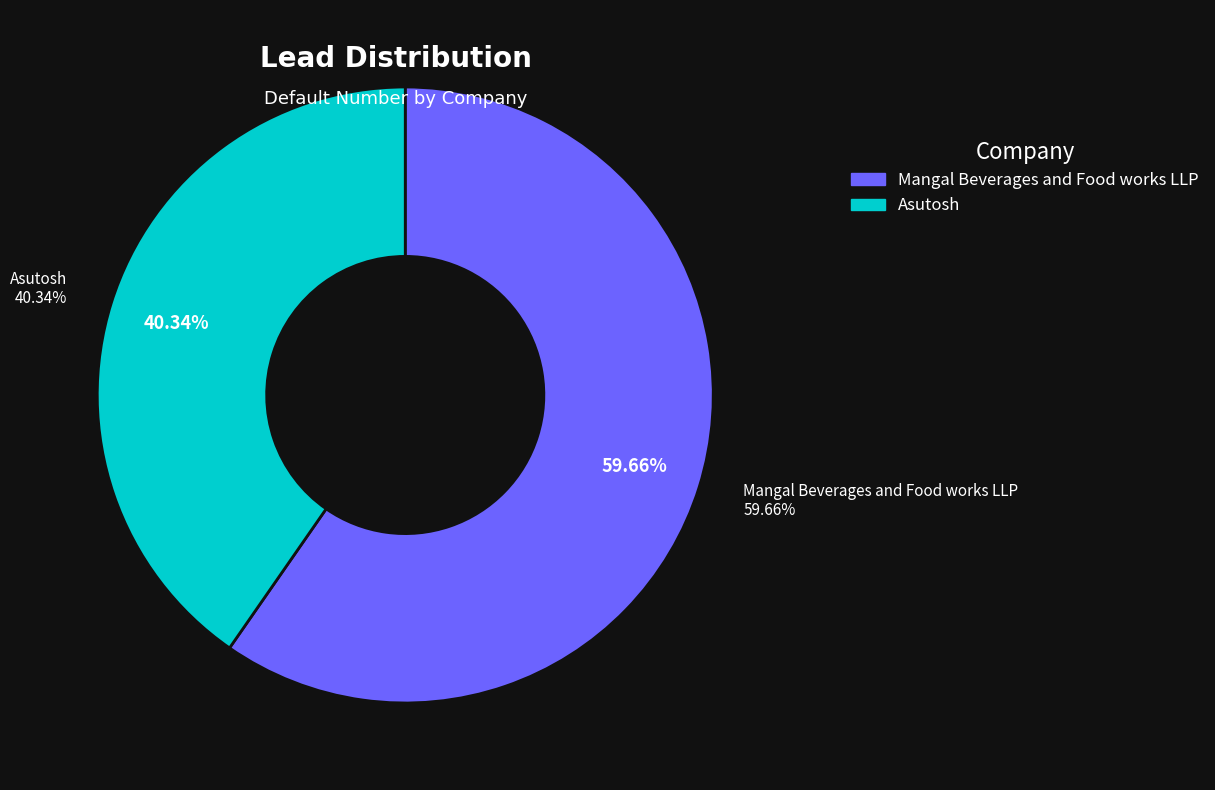

To the nearest percent, what percentage of the pie is Asutosh?

40%